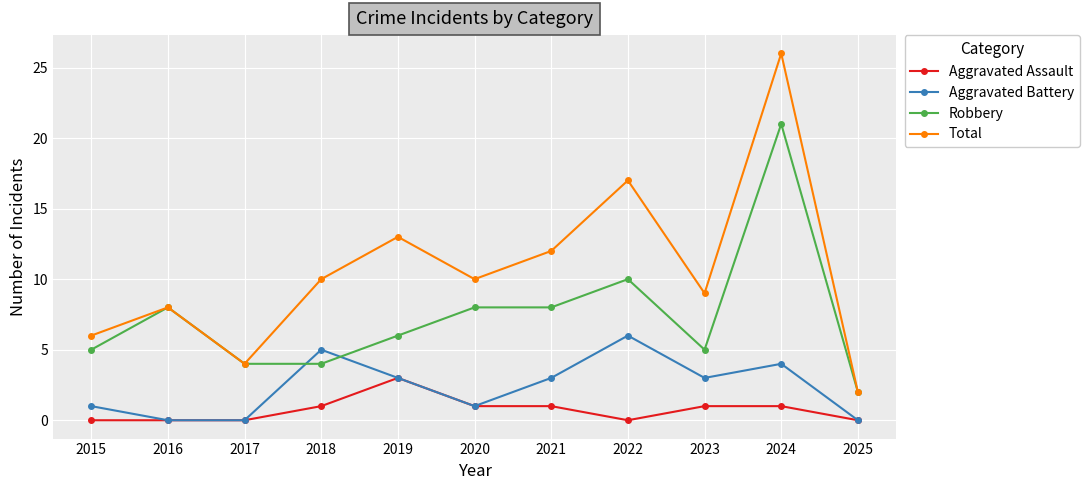

True or false: Aggravated Assault has a value of 1 at 2018.

True